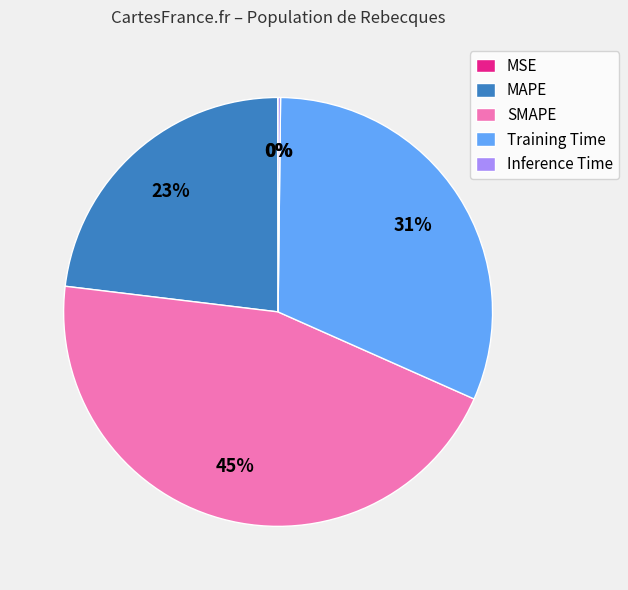

Between MAPE and Training Time, which is larger?

Training Time